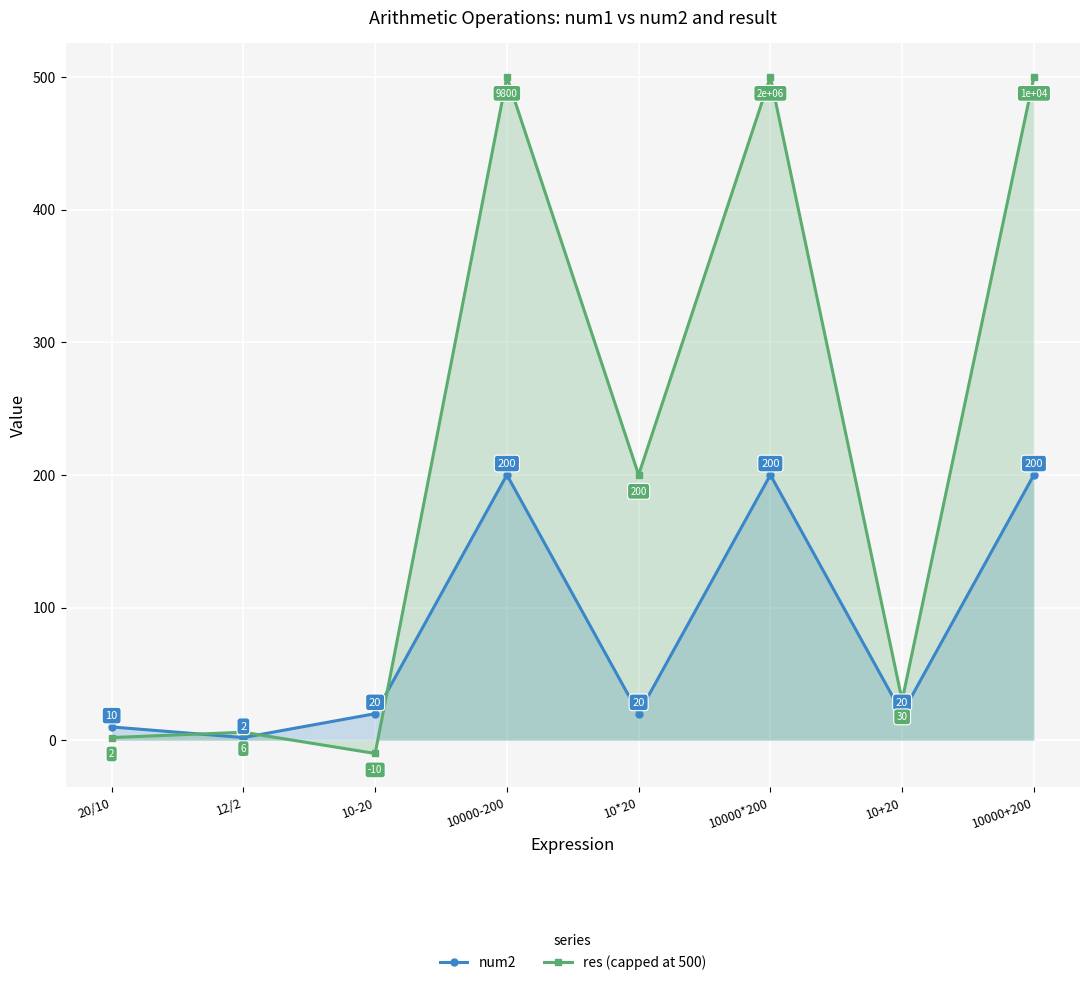

What is the difference between the highest and lowest values at 10000*200?

300